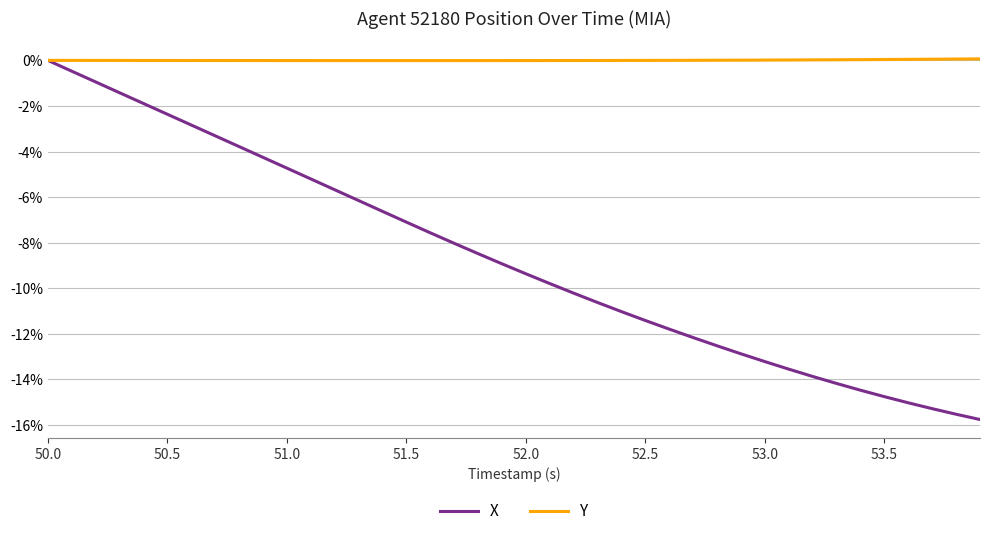

List the series in order of their overall mean, highest first.

Y, X